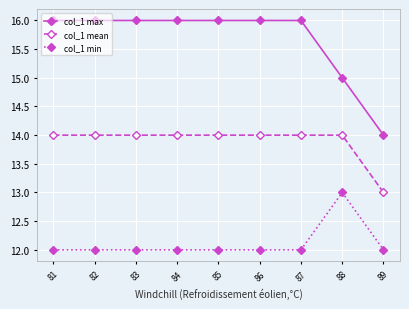

Rank the series by their average value, from highest to lowest.

col_1 max, col_1 mean, col_1 min